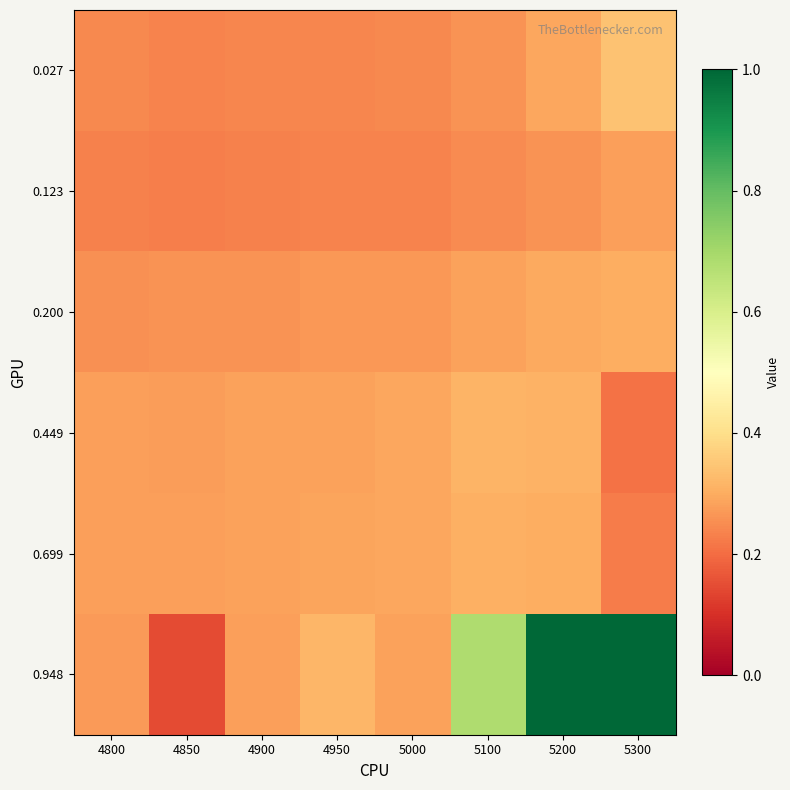

Reading left to right, what are all the values shown in this chart?

0.027: 4800=0.2	4850=0.2	4900=0.2	4950=0.2	5000=0.2	5100=0.3	5200=0.3	5300=0.3
0.123: 4800=0.2	4850=0.2	4900=0.2	4950=0.2	5000=0.2	5100=0.2	5200=0.3	5300=0.3
0.200: 4800=0.3	4850=0.3	4900=0.3	4950=0.3	5000=0.3	5100=0.3	5200=0.3	5300=0.3
0.449: 4800=0.3	4850=0.3	4900=0.3	4950=0.3	5000=0.3	5100=0.3	5200=0.3	5300=0.2
0.699: 4800=0.3	4850=0.3	4900=0.3	4950=0.3	5000=0.3	5100=0.3	5200=0.3	5300=0.2
0.948: 4800=0.3	4850=0.1	4900=0.3	4950=0.3	5000=0.3	5100=0.7	5200=1.0	5300=1.0